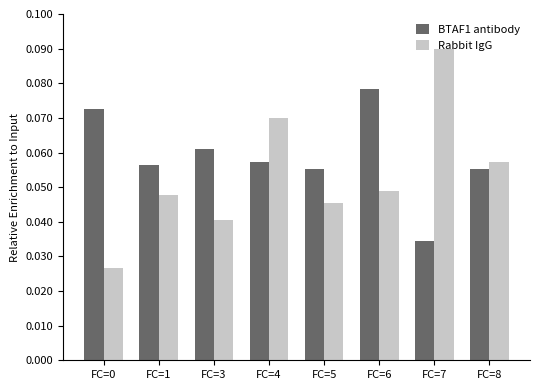

How many bars are there in each group?

2